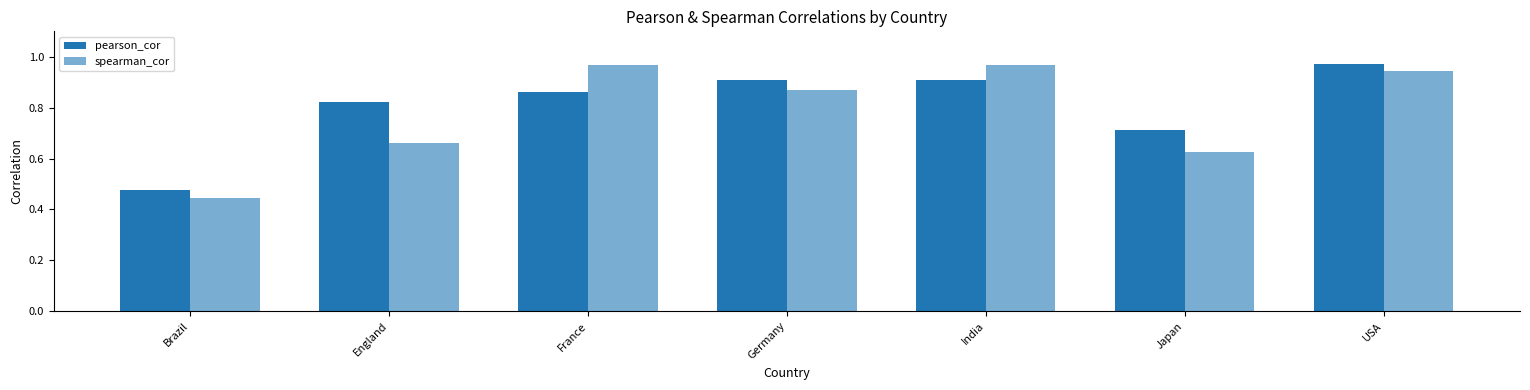

How many bars are there in each group?

2